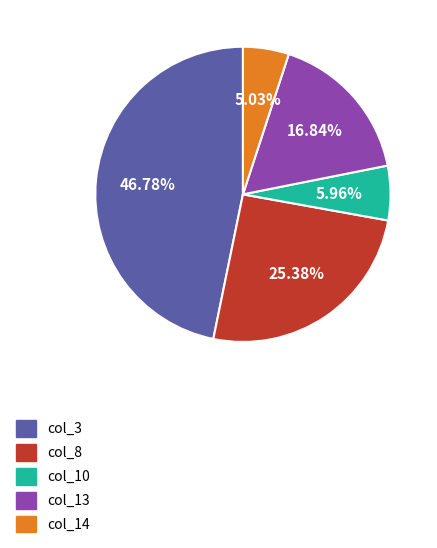

Is col_8 the majority of the pie?

No